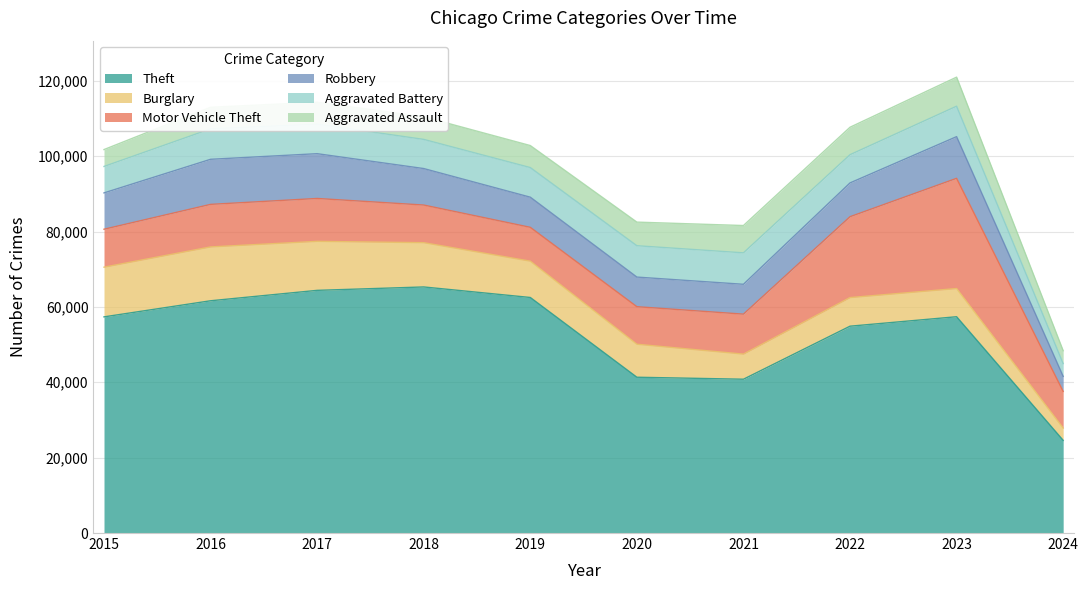

Reading left to right, what are all the values shown in this chart?

Theft: 57351	61623	64386	65289	62495	41335	40810	54877	57388	24589
Burglary: 13184	14289	13001	11747	9638	8758	6662	7593	7481	3256
Motor Vehicle Theft: 10068	11285	11380	9985	8977	9959	10603	21460	29241	9725
Robbery: 9638	11960	11880	9681	7995	7855	7920	8962	11058	3997
Aggravated Battery: 7019	8086	7845	7735	7858	8320	8347	7488	8080	3390
Aggravated Assault: 4480	5712	5793	6001	5841	6264	7242	7280	7708	3422